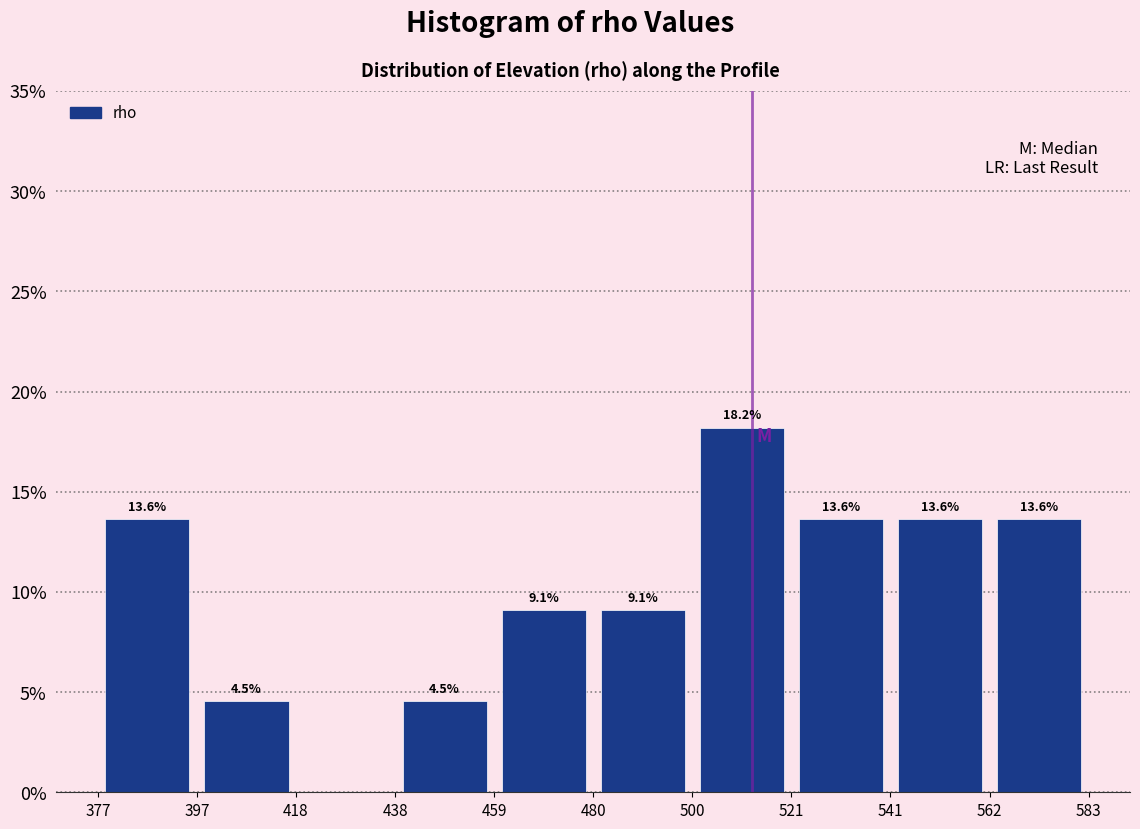

Over which range of the x-axis is the bar tallest?

500 to 521